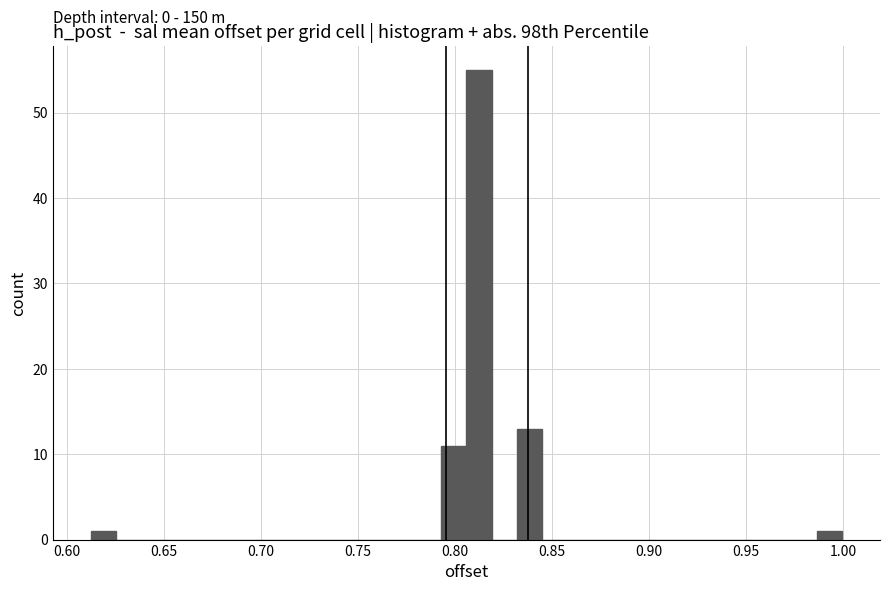

Around what value on the x-axis is the tallest bar? Give the approximate position of its centre, as read against the axis.

0.810